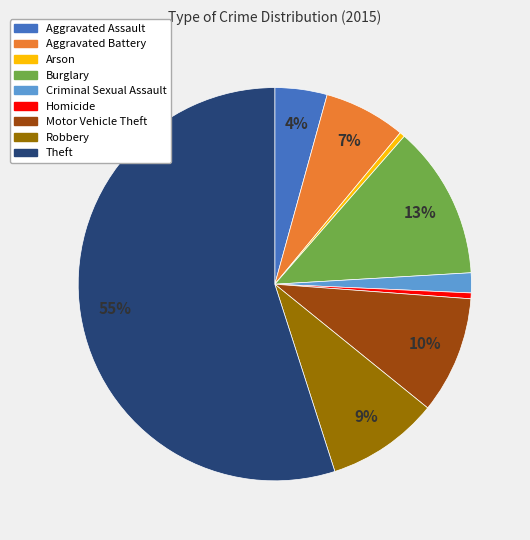

Which slice represents more than half of the pie?

Theft